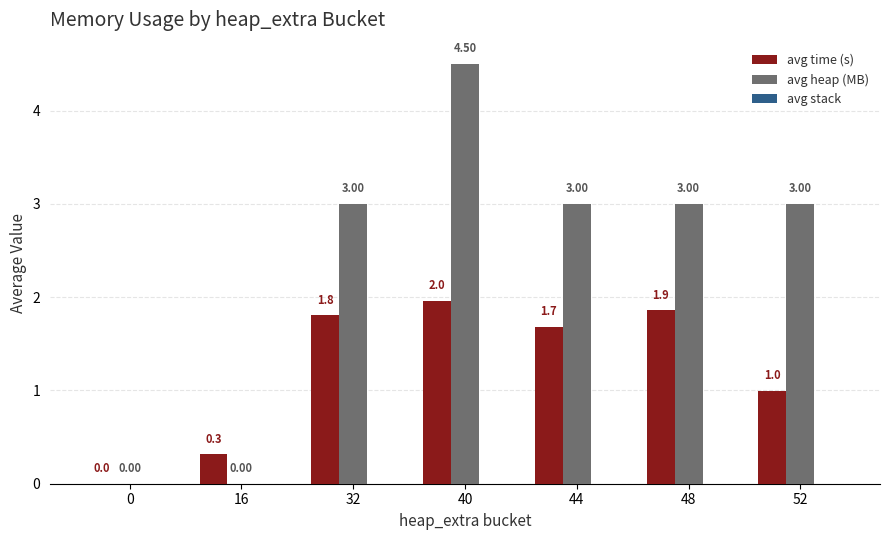

What is the sum of all avg heap (MB) values?

16.5